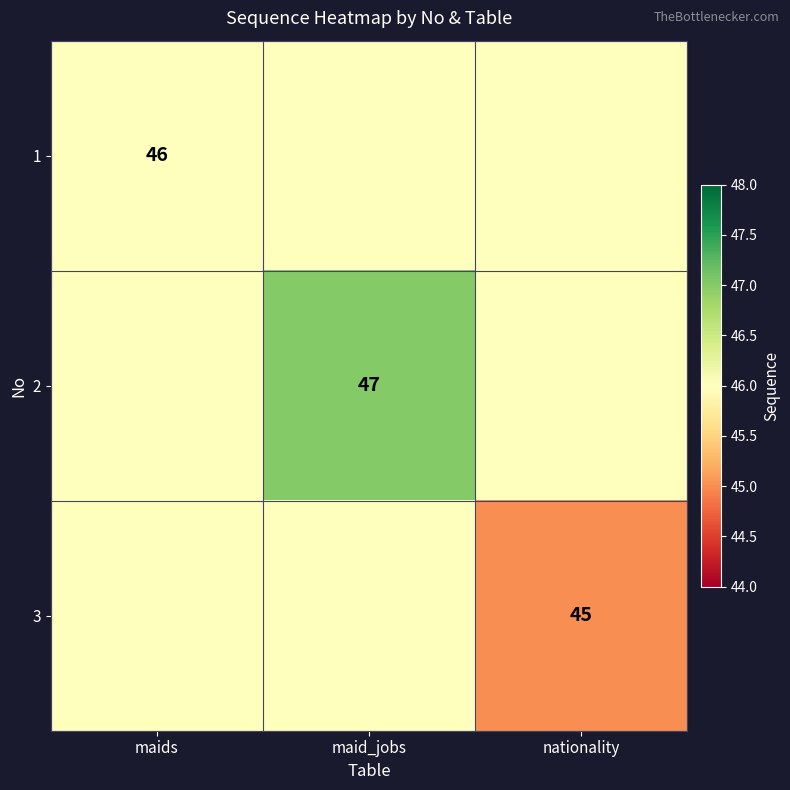

The value of 3 at nationality is 75. True or false?

False